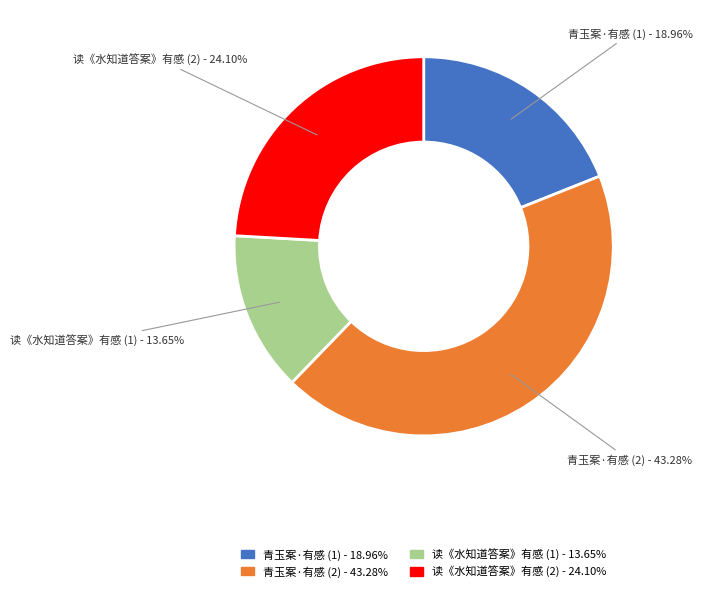

Does any single category account for the majority?

No